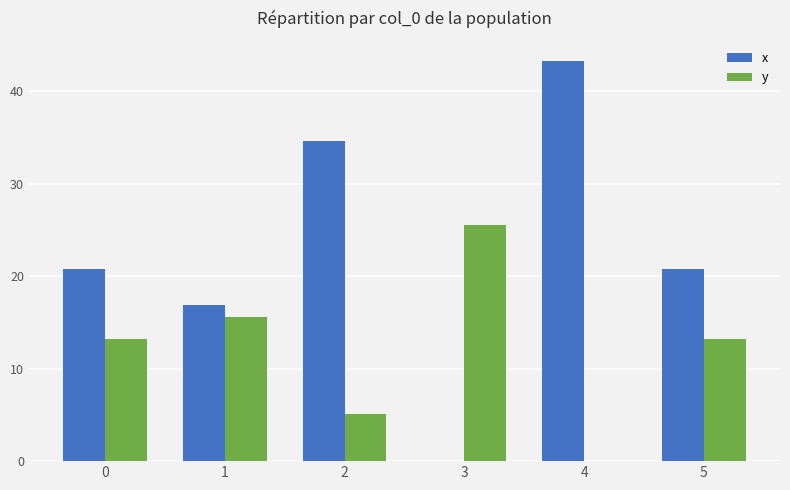

The x series shows 43.3 at 4. True or false?

True